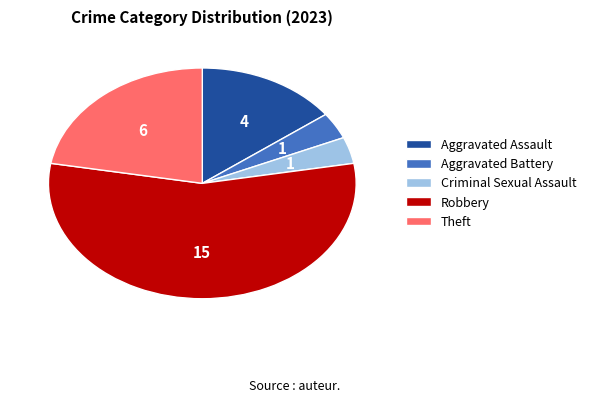

What is the largest slice in the pie chart?

Robbery